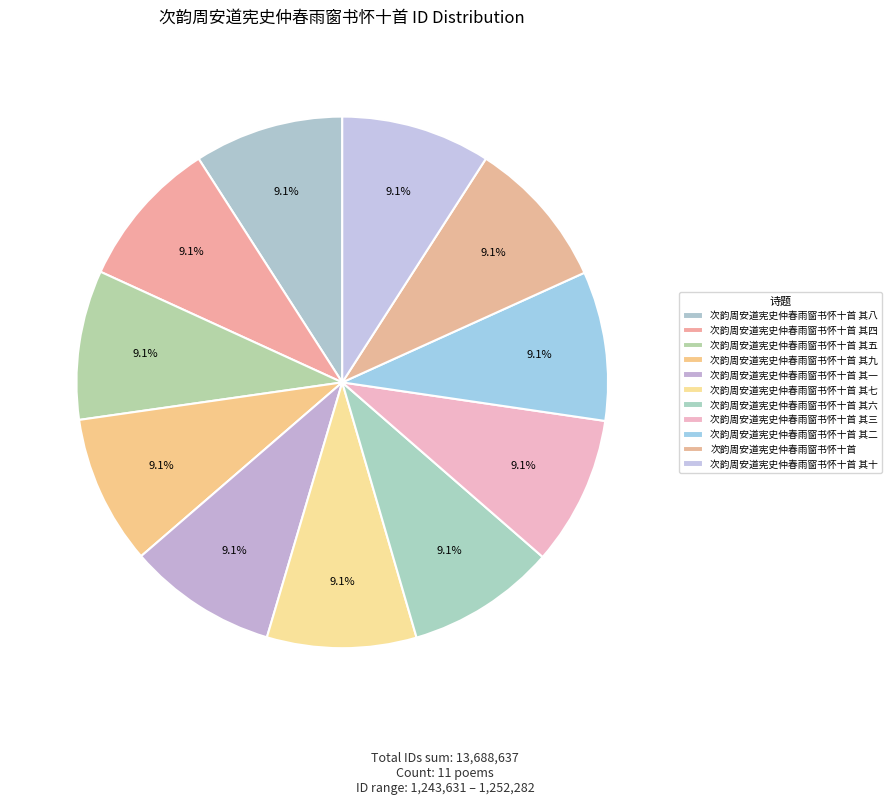

Which has a higher value, 次韵周安道宪史仲春雨窗书怀十首 其八 or 次韵周安道宪史仲春雨窗书怀十首 其六?

次韵周安道宪史仲春雨窗书怀十首 其八